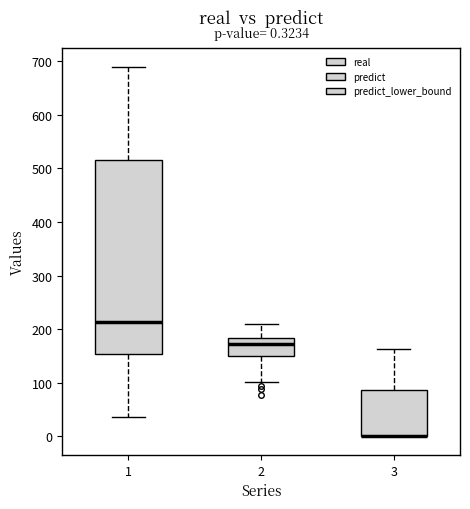

Comparing the boxes themselves (not the whiskers), which one is the tallest?

1